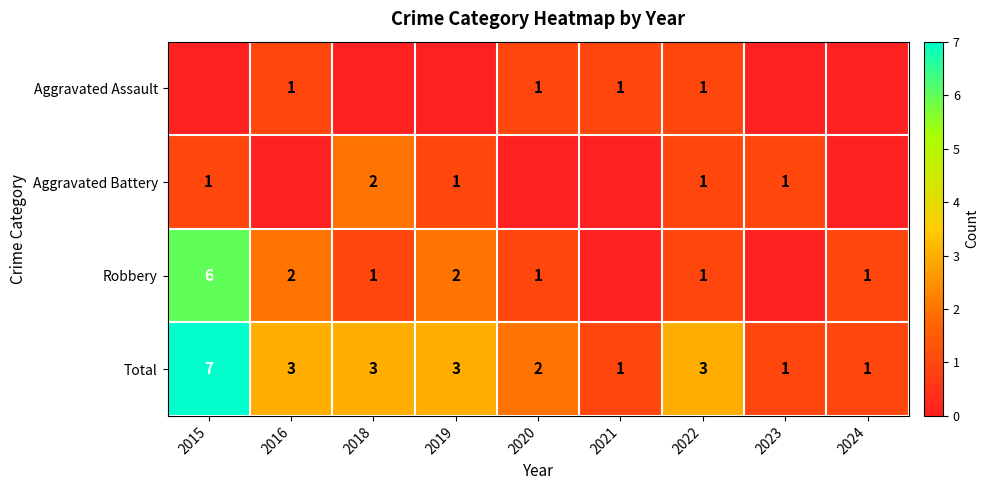

What is the approximate value of Total at 2019?

3